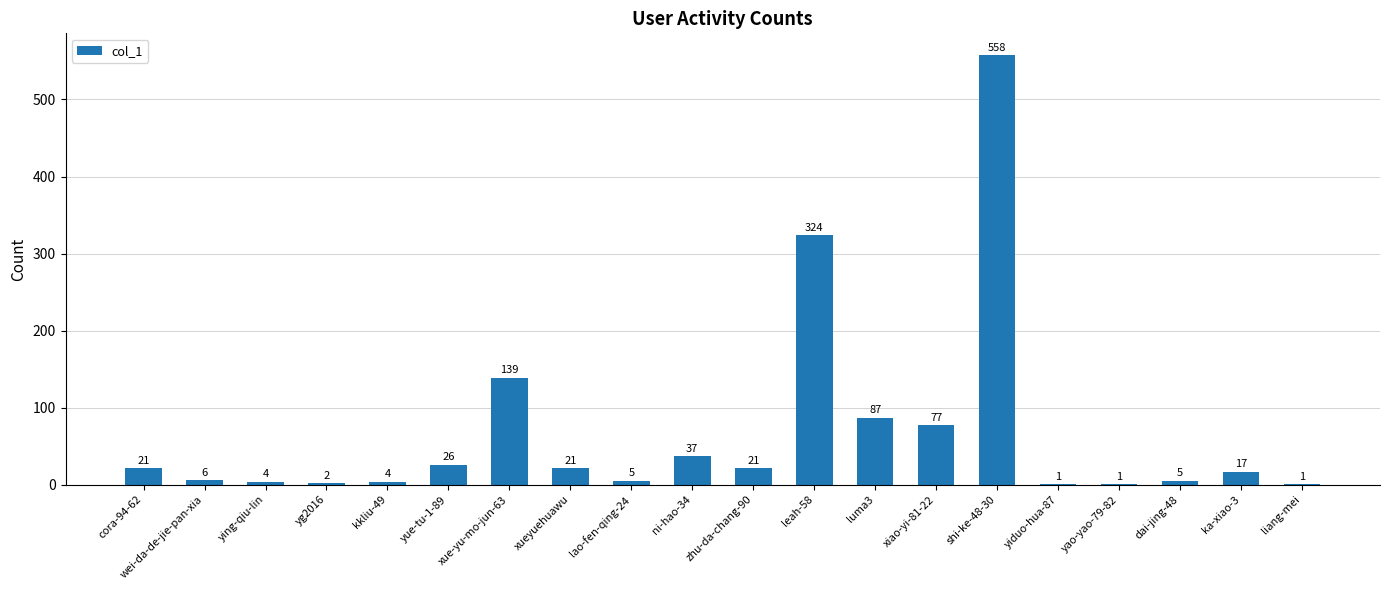

What is the sum of the values at zhu-da-chang-90 and ying-qiu-lin?

25